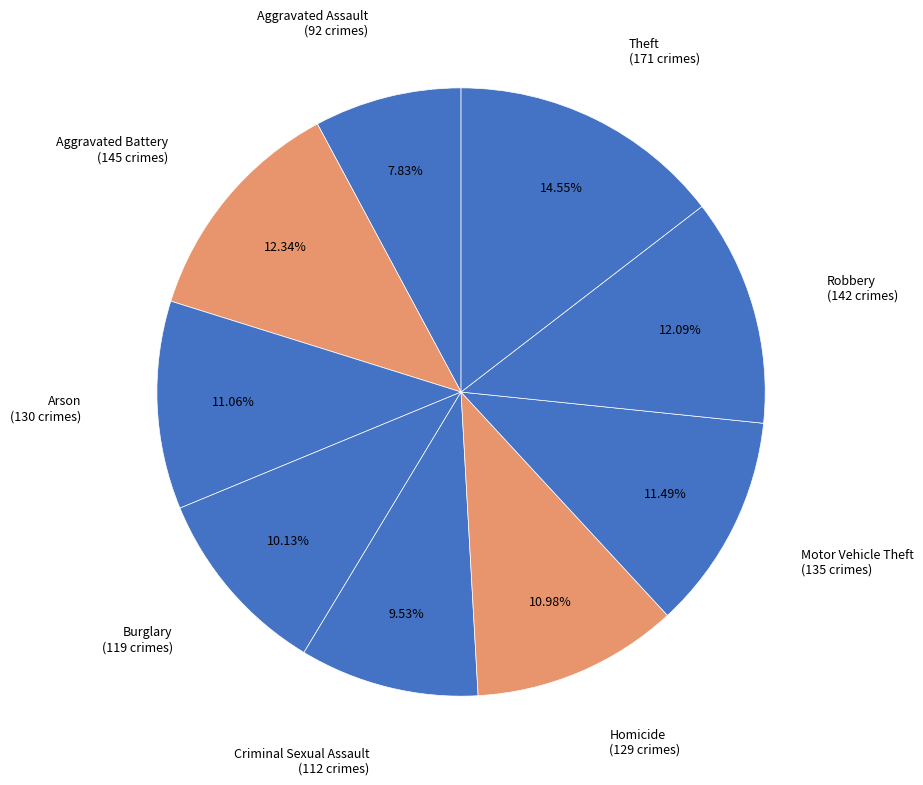

Count the number of slices in the pie.

9